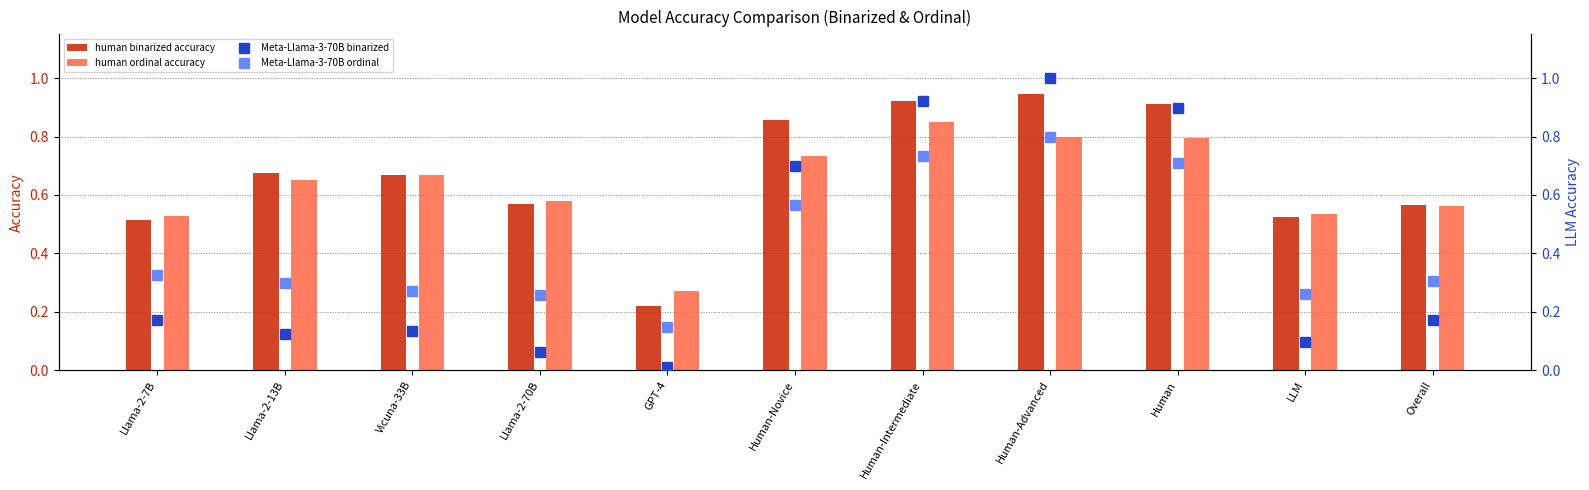

List the series in order of their peak value, lowest first.

Meta-Llama-3-70B ordinal, human ordinal accuracy, human binarized accuracy, Meta-Llama-3-70B binarized